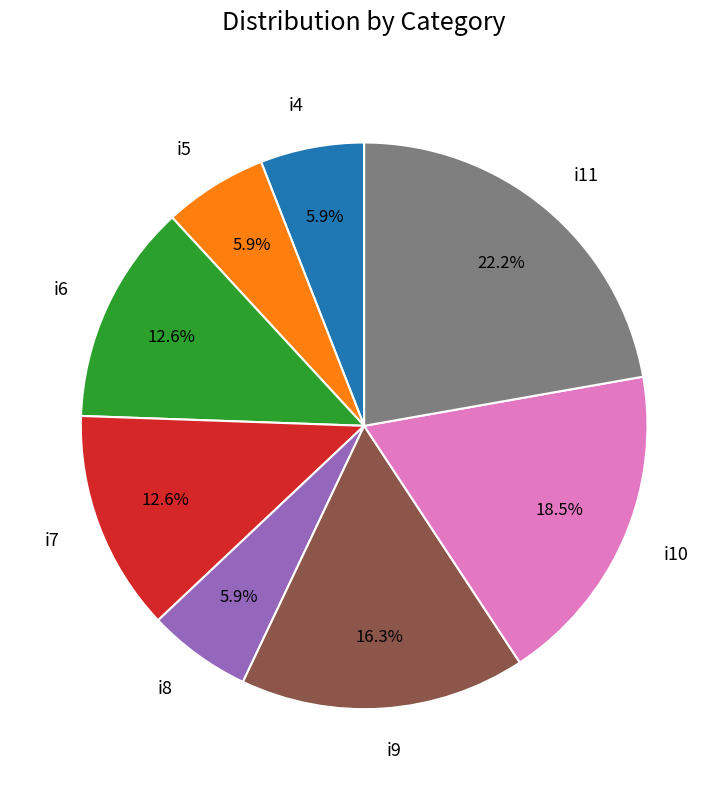

Does i6 represent more than half of the total?

No